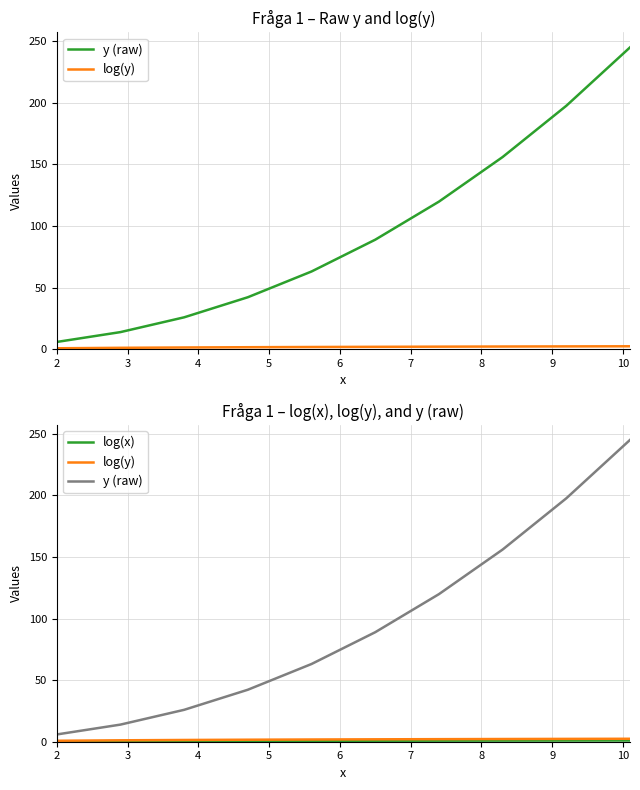

Which series has the largest range (max minus min)?

y (raw)